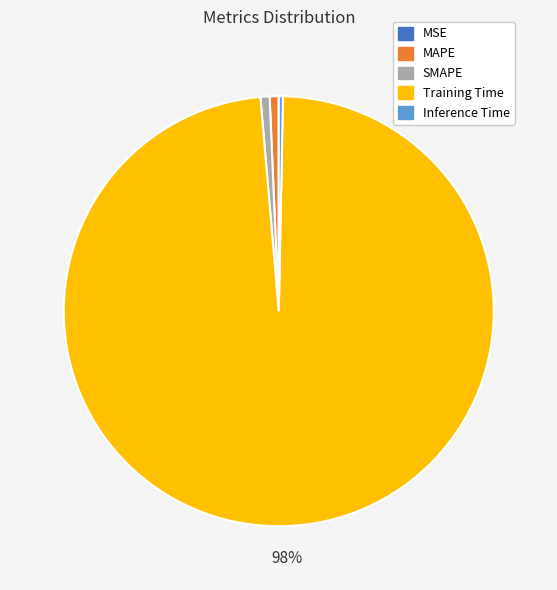

Is the sum of Inference Time and SMAPE greater than half?

No